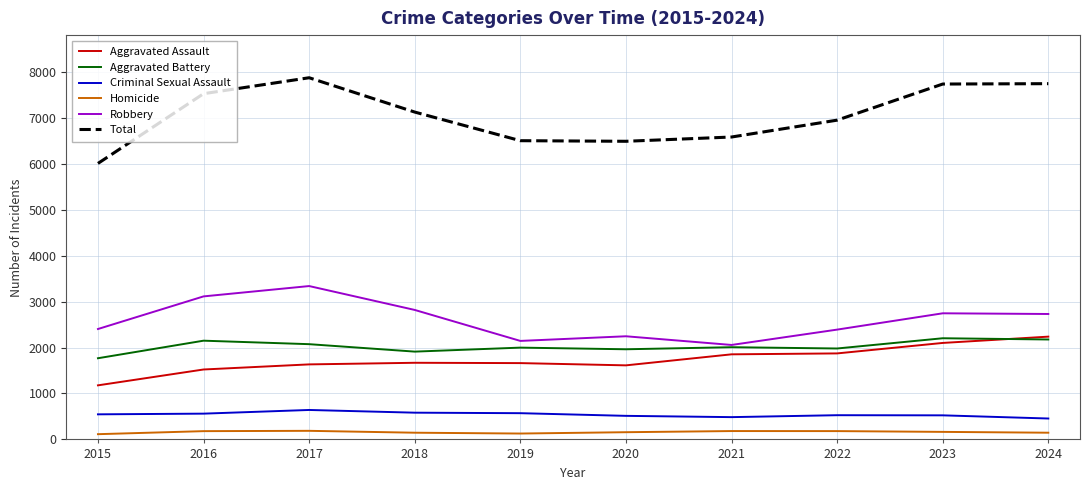

True or false: Criminal Sexual Assault has more than 1 interior local peaks.

True